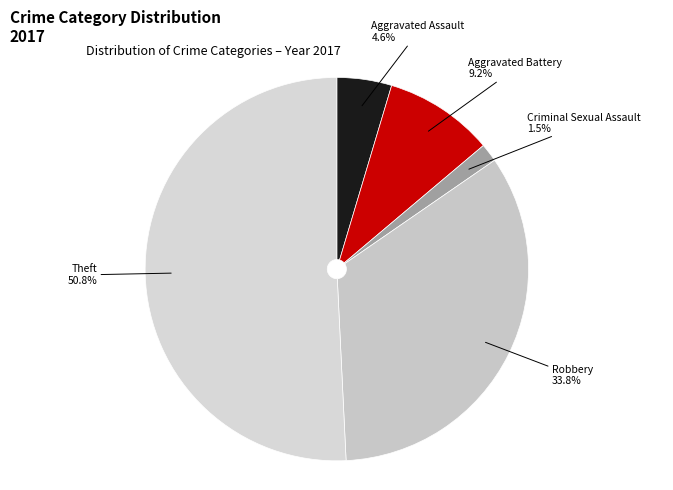

How many segments does this pie chart have?

5